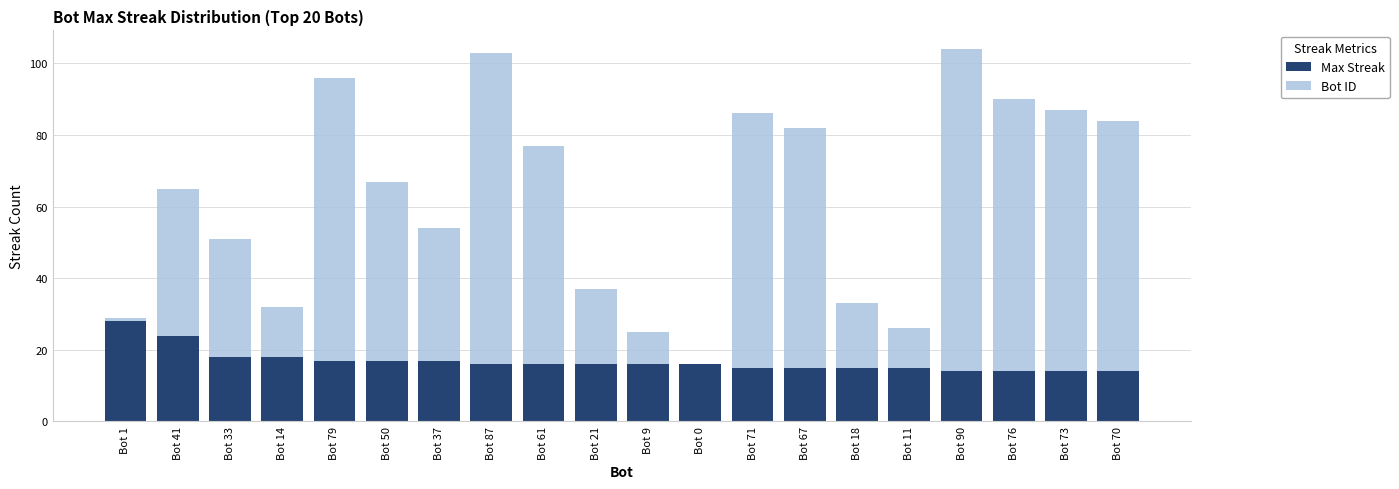

The Max Streak series shows 16 at Bot 9. True or false?

True